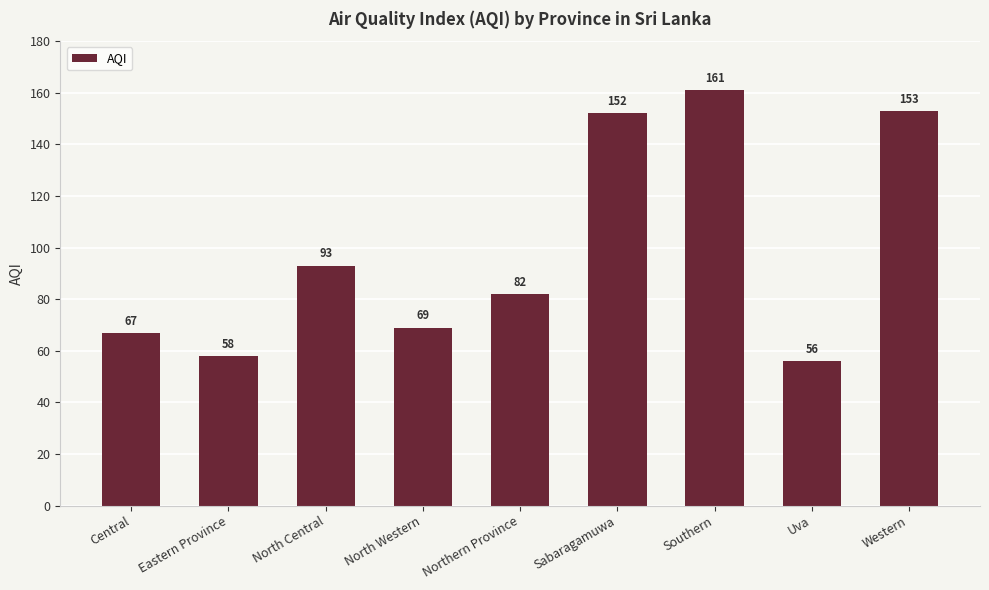

What is the difference between the values at Northern Province and Southern?

79